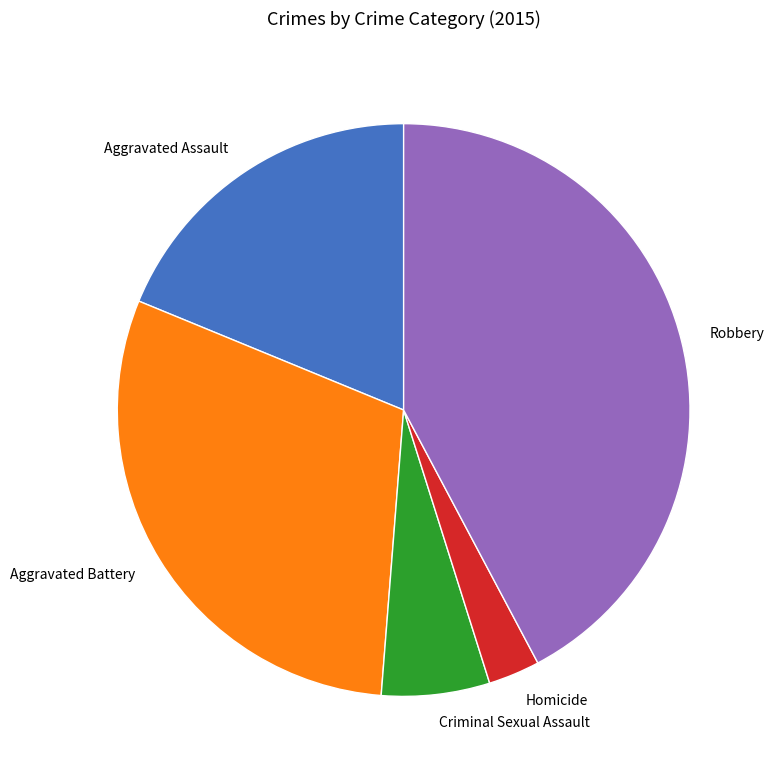

True or false: Robbery accounts for 42% of the total.

True